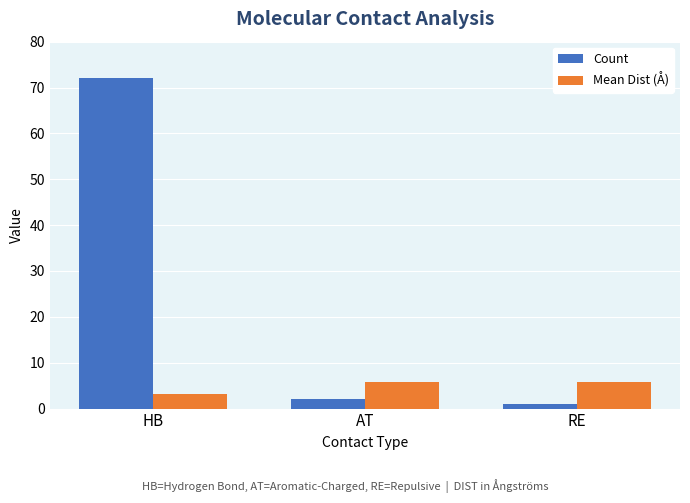

What is the average value of the Count series?

25.0